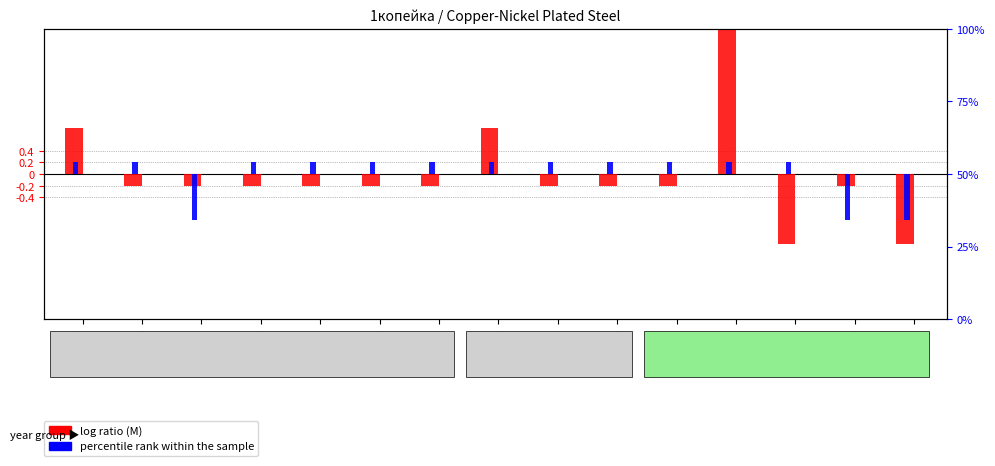

Rank the series at 2009 from highest to lowest value.

percentile rank within the sample, log ratio (M)